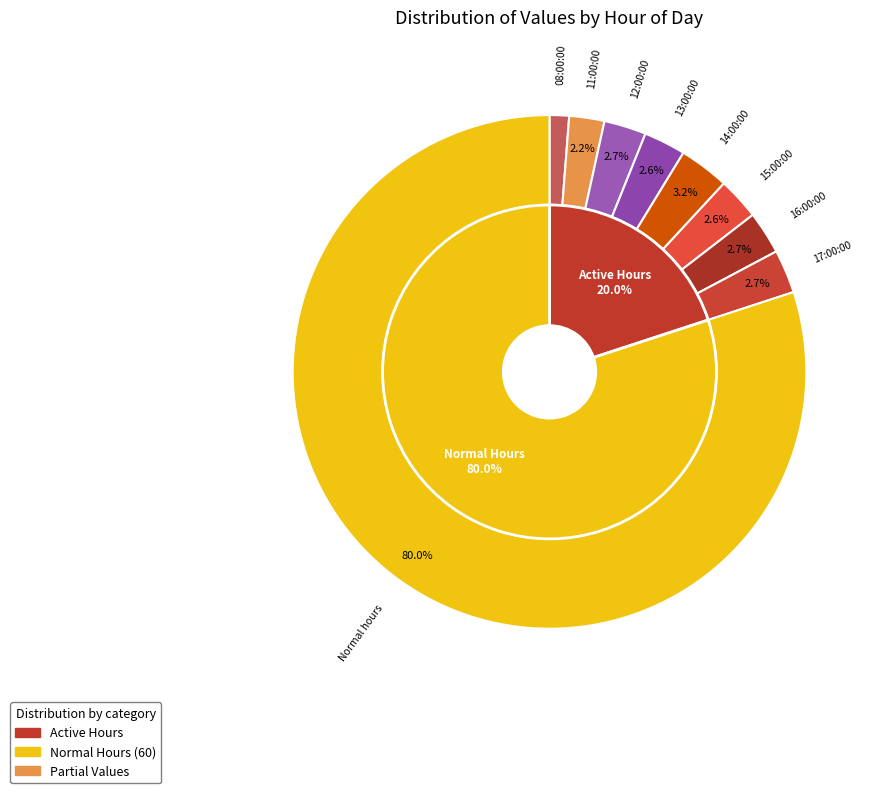

What percentage is the 12:00:00 slice, to the nearest percent?

3%